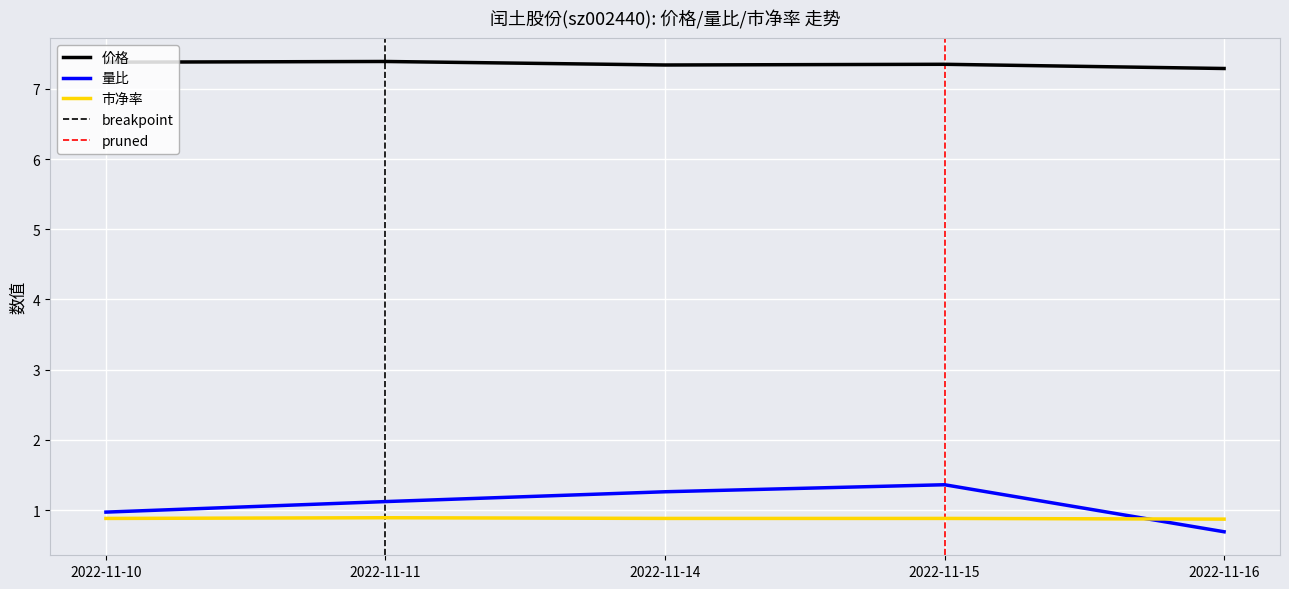

Is it true that 市净率 equals 0.9 at 2022-11-10?

True